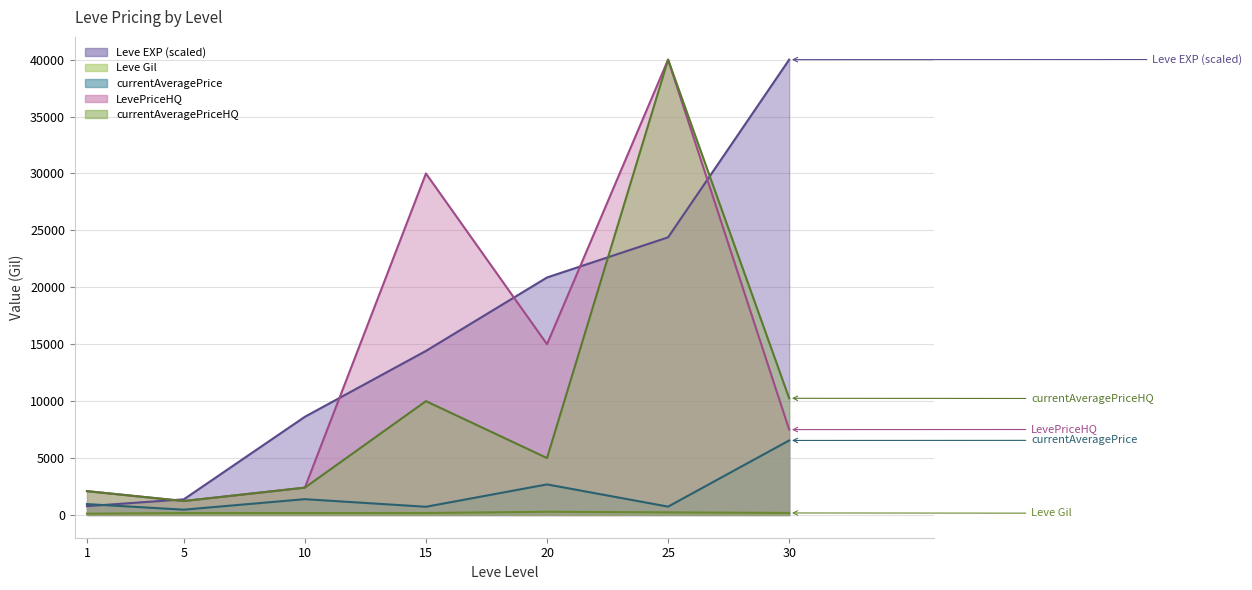

Which series has the largest range (max minus min)?

Leve EXP